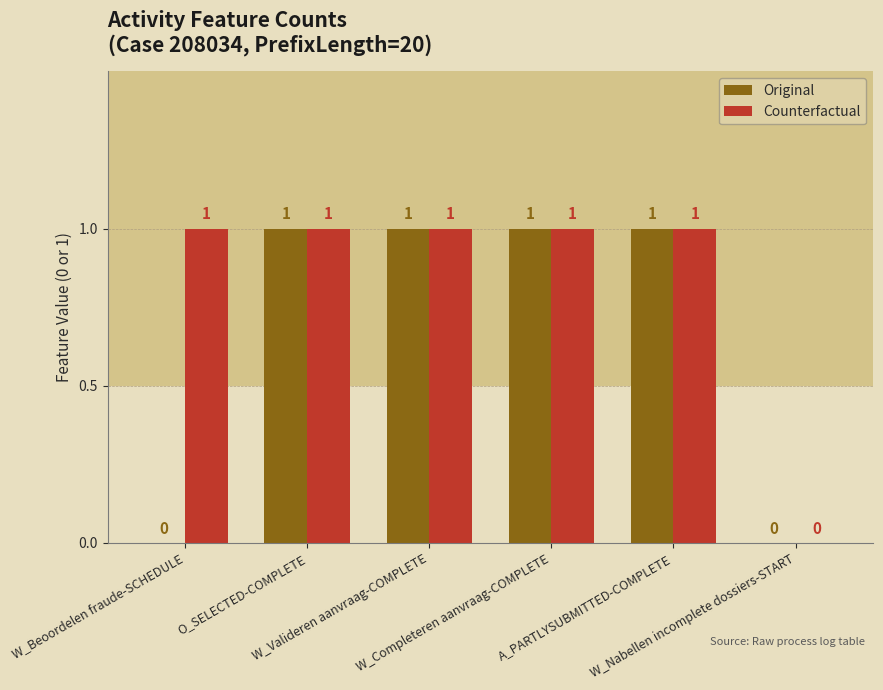

What is the sum of all Counterfactual values?

5